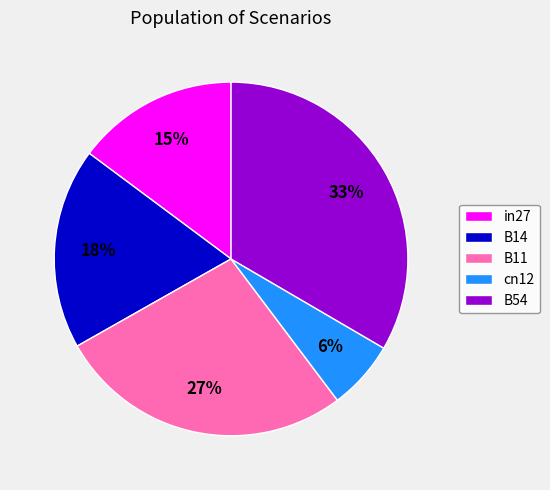

To the nearest percent, what portion does in27 represent?

15%